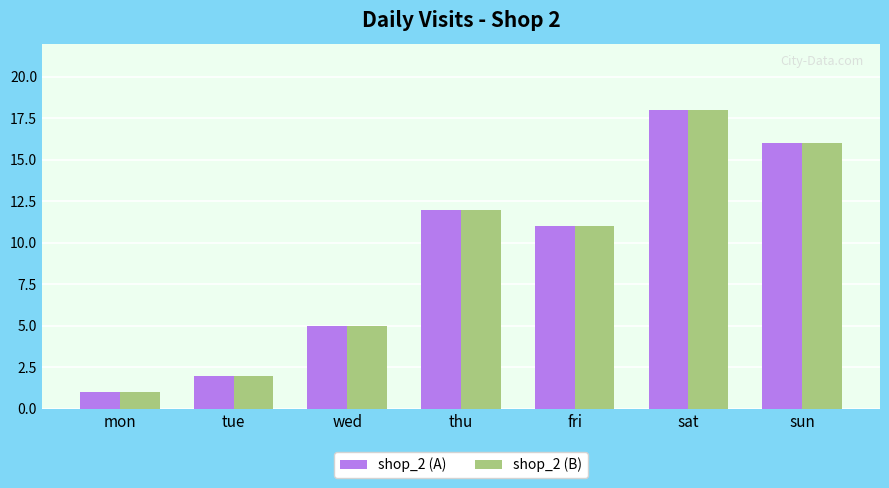

What is the difference between the shop_2 (A) values at mon and tue?

1